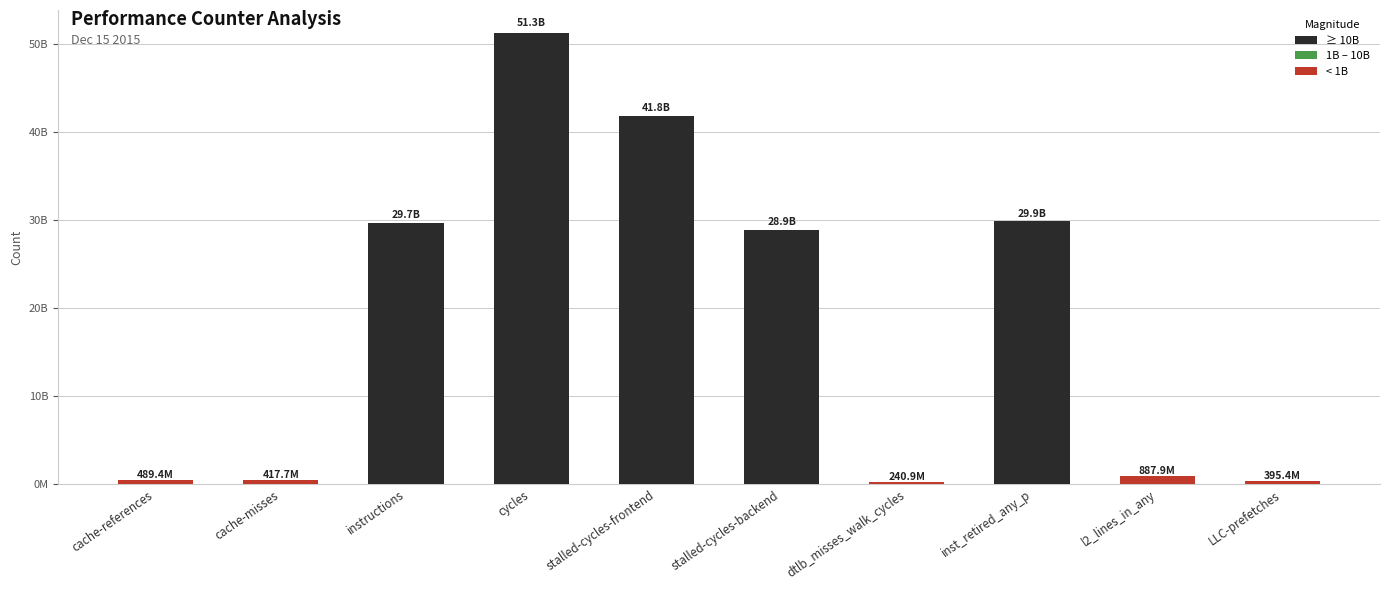

Are the bars grouped side by side (vs. stacked)?

No